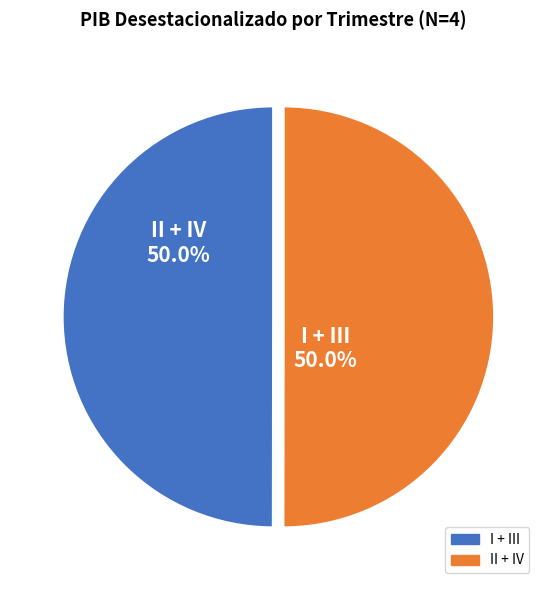

How many slices are in this pie chart?

2